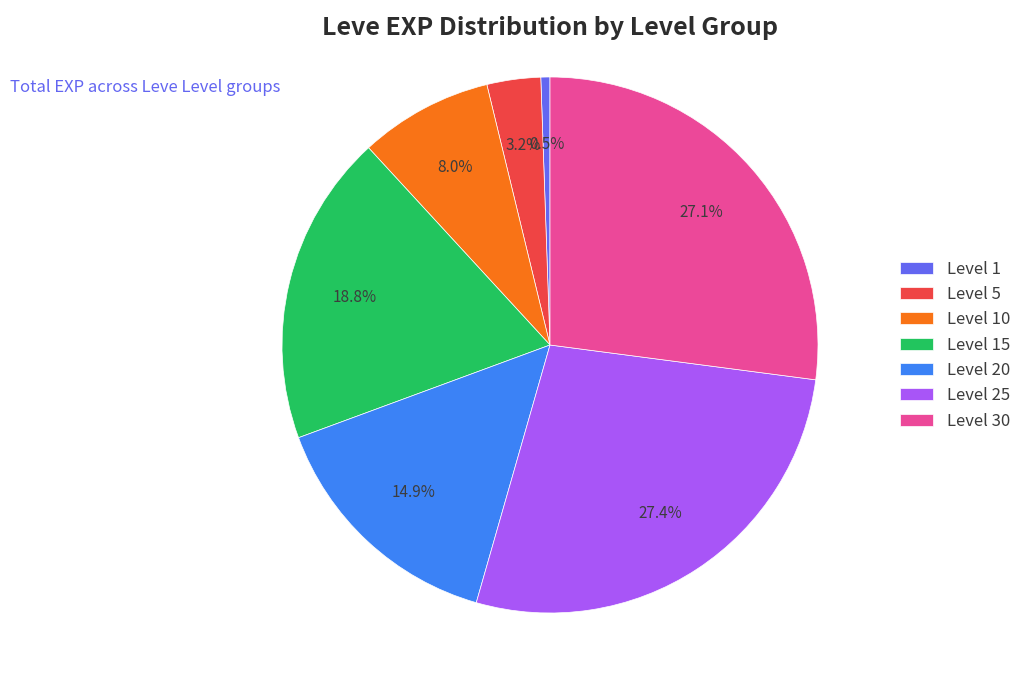

Which slice is the smallest?

Level 1